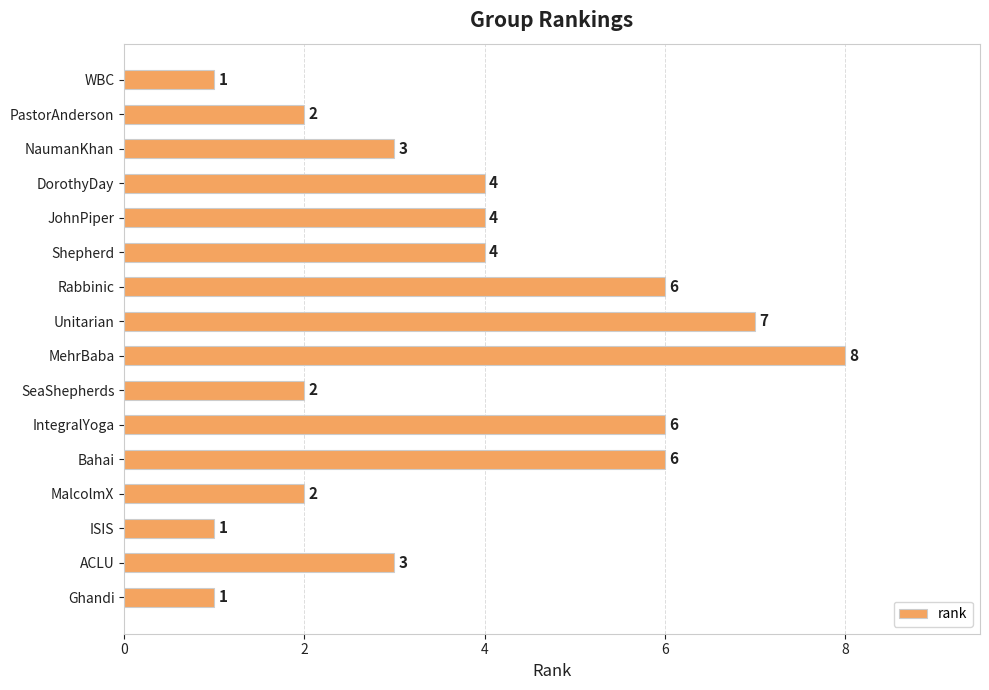

What value does the data have at Unitarian?

7